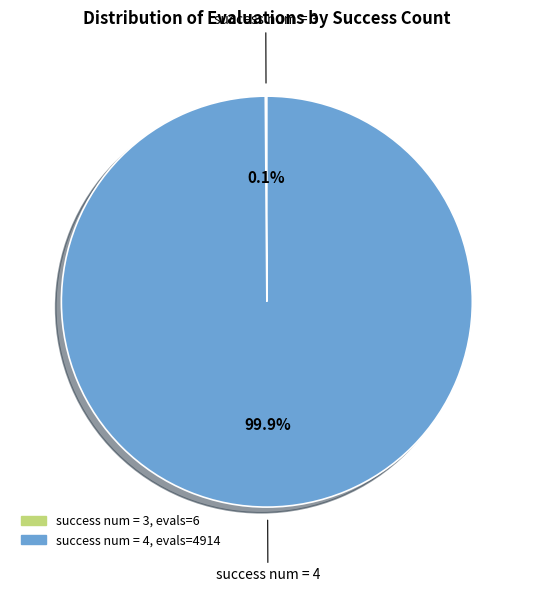

Does any single category account for the majority?

Yes